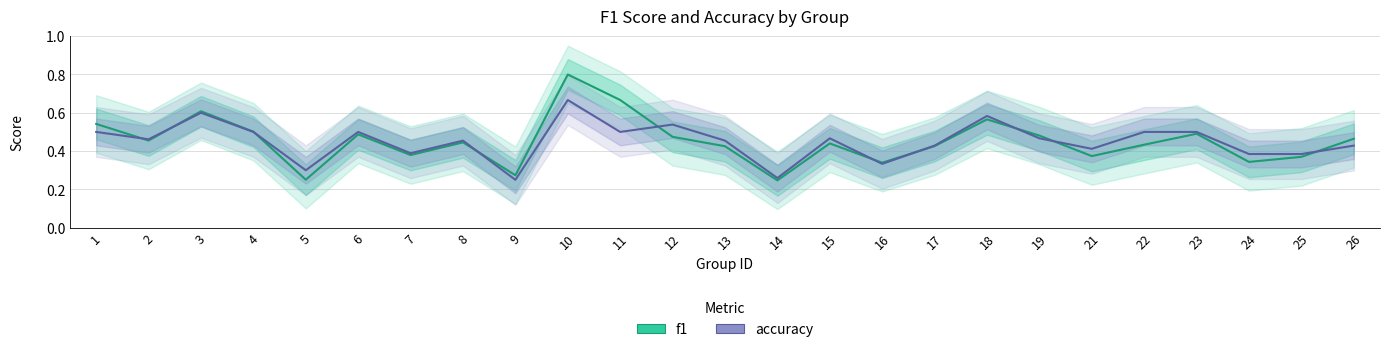

List the series in order of their peak value, highest first.

f1, accuracy